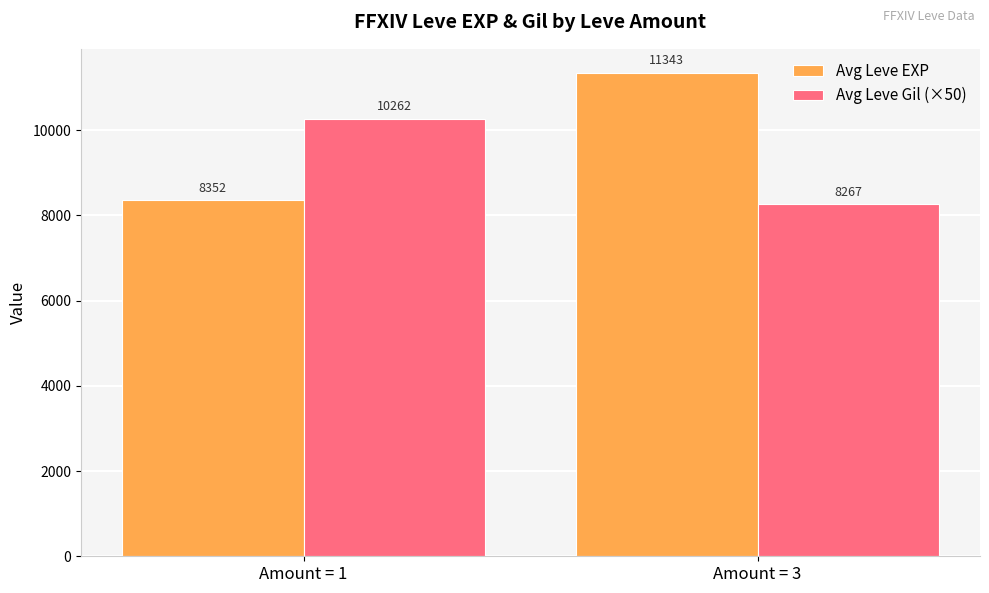

What is the total value across all series at Amount = 3?

19610.0